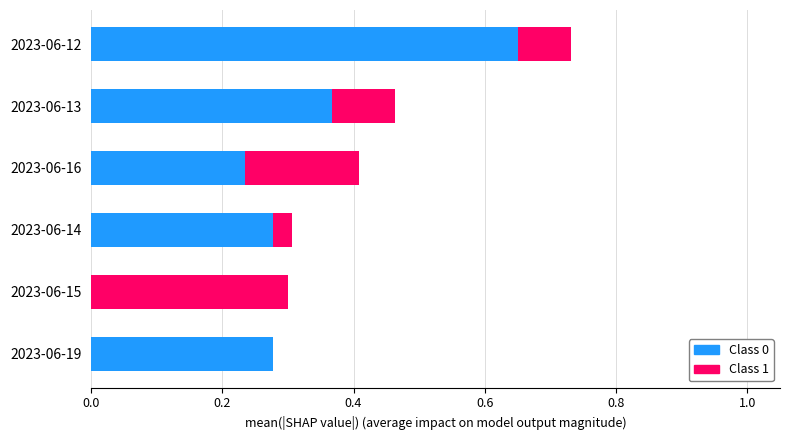

What is the sum of all Class 0 values?

1.8